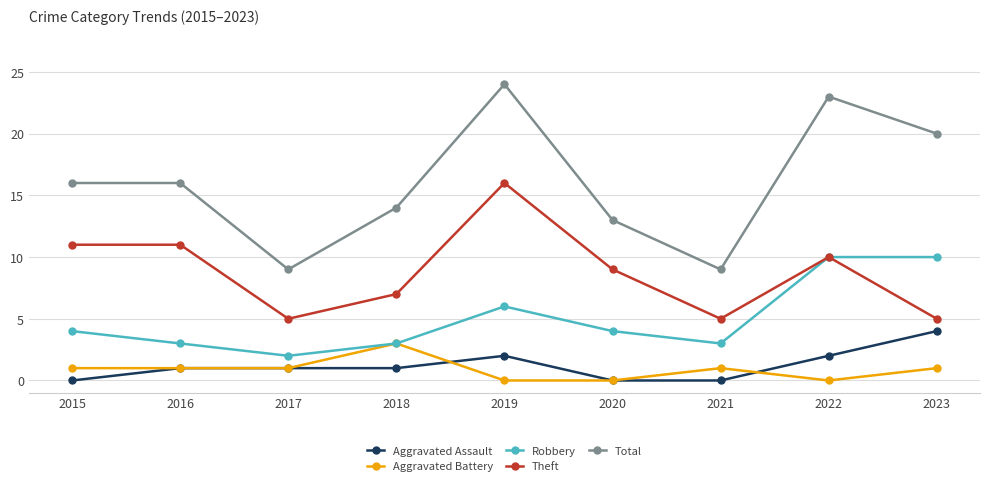

What is the value of the Robbery point at the 3rd from the left?

2